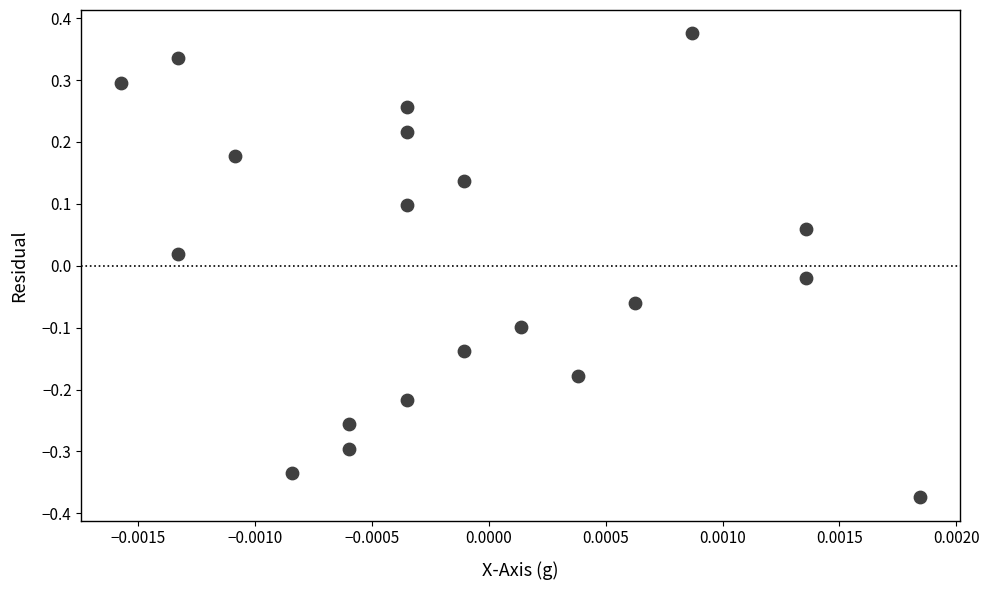

How many data points are displayed?

20